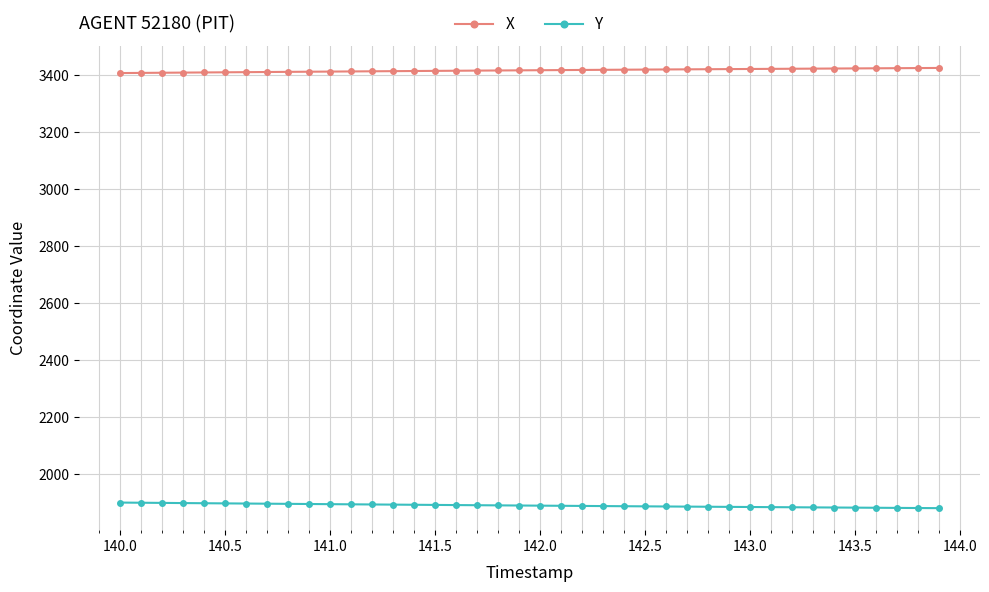

True or false: X and Y intersect in this chart.

False